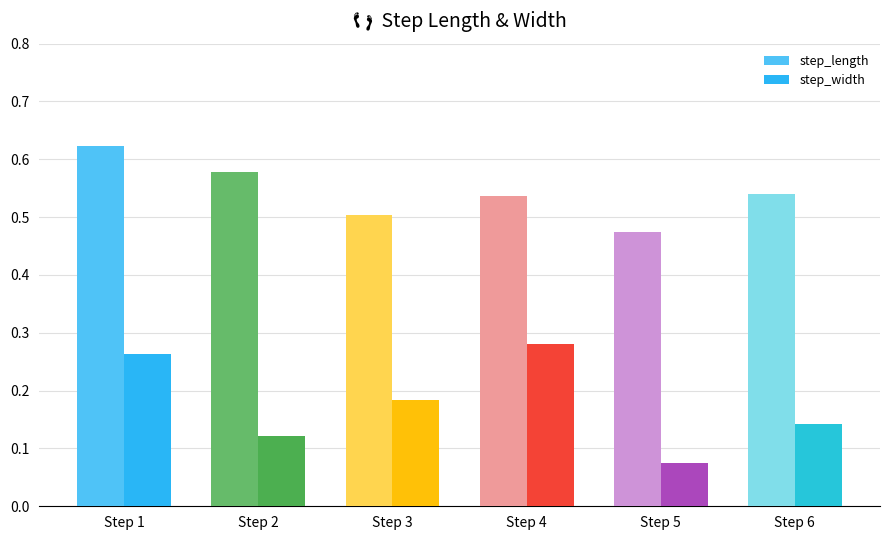

At which label does step_width reach its minimum?

Step 5